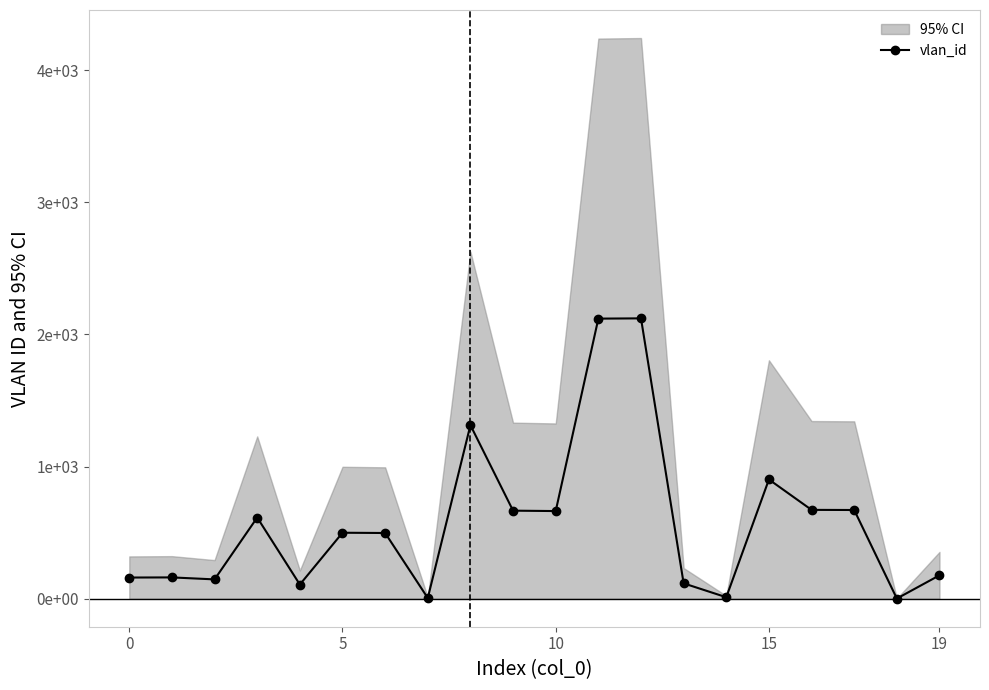

At which label is the value closest to 1061?

15